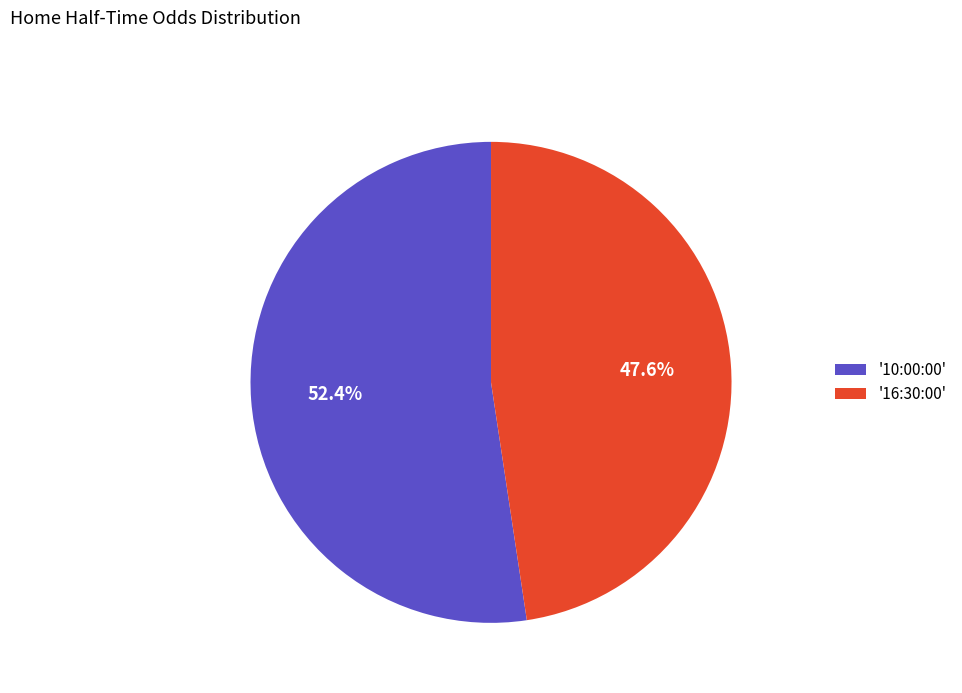

To the nearest percent, what is the difference between the largest and smallest slice percentages?

5%